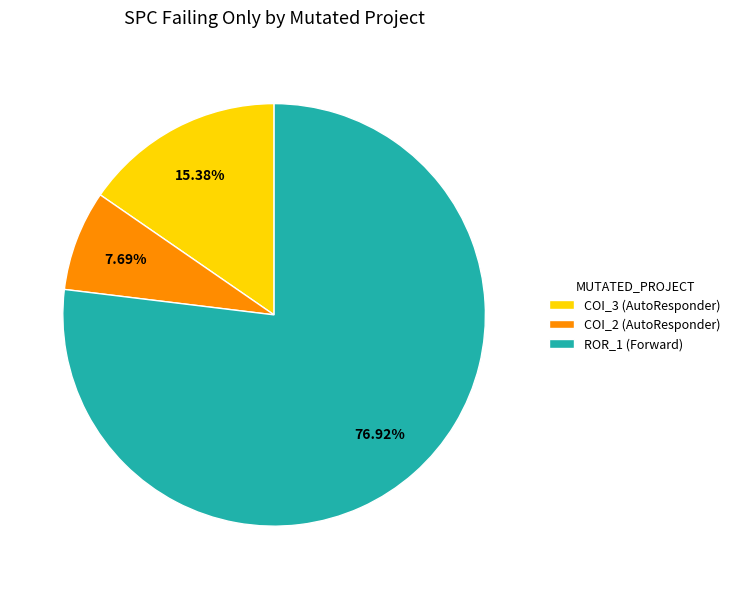

Does any single category account for the majority?

Yes